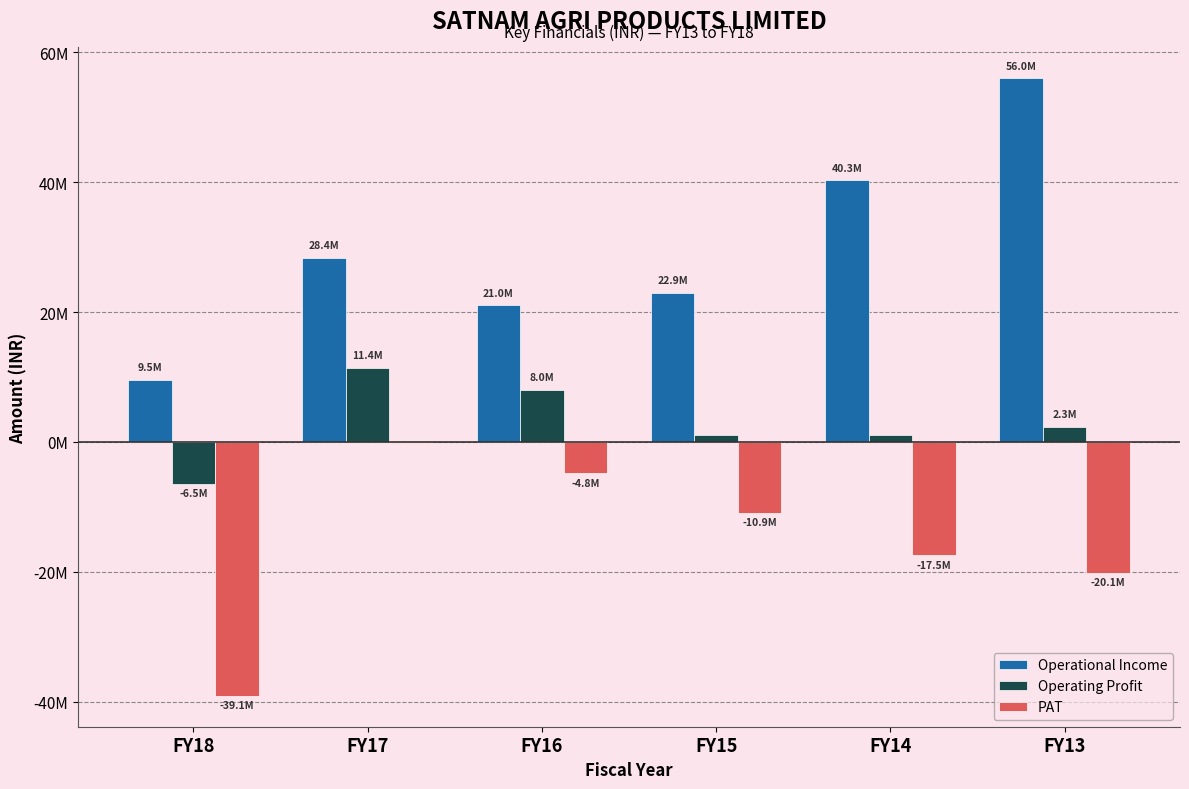

What is the difference between the highest and lowest values at FY17?

28570721